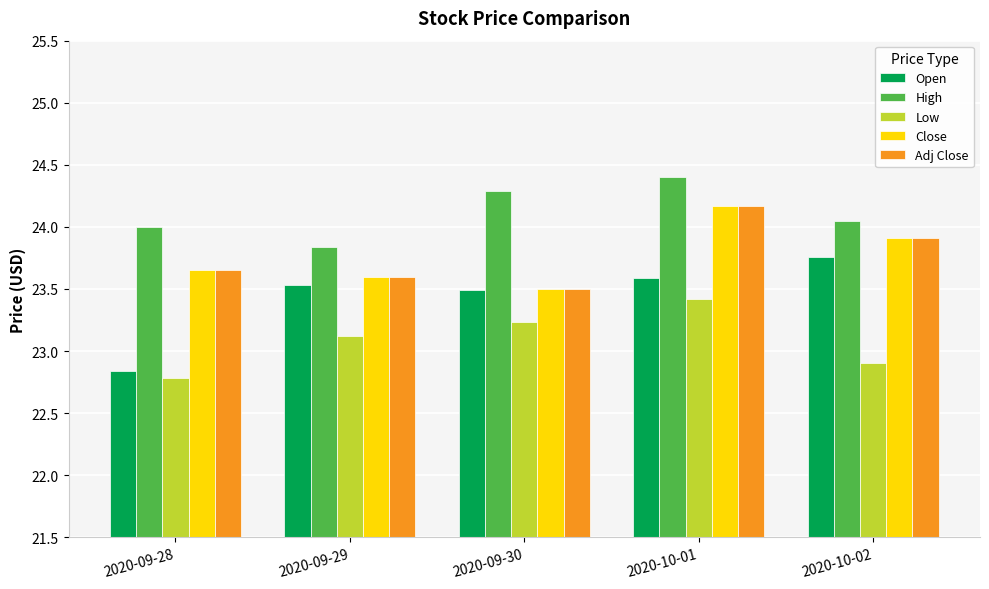

How many distinct data groups are displayed?

5